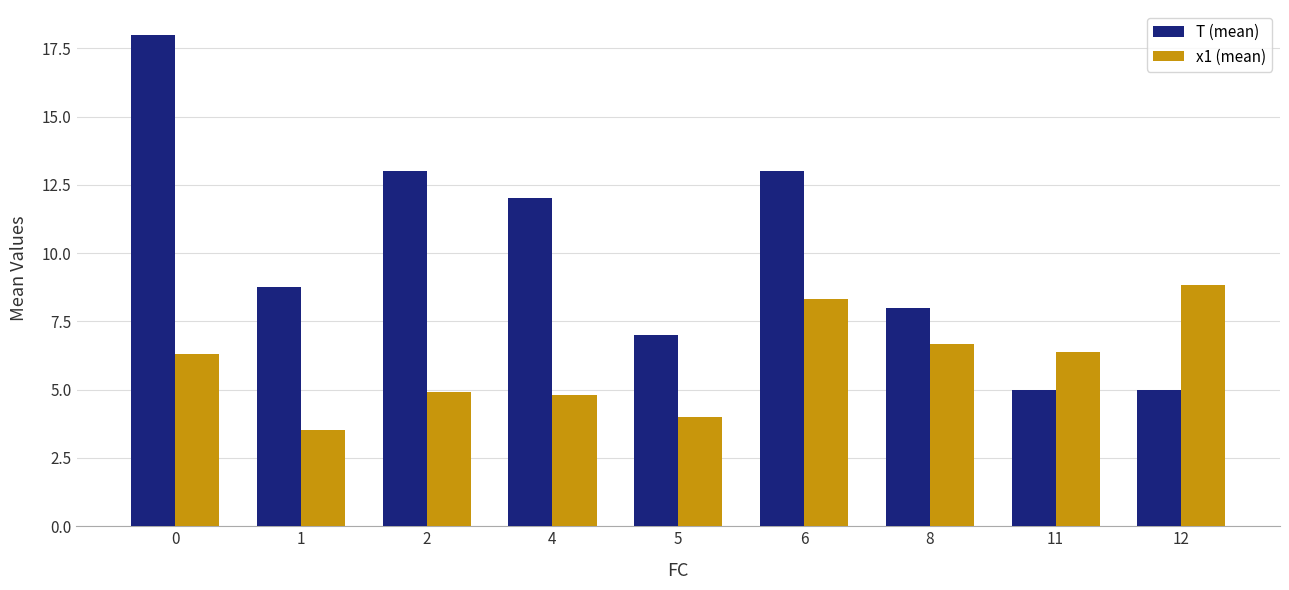

List the series in order of their overall mean, highest first.

T (mean), x1 (mean)